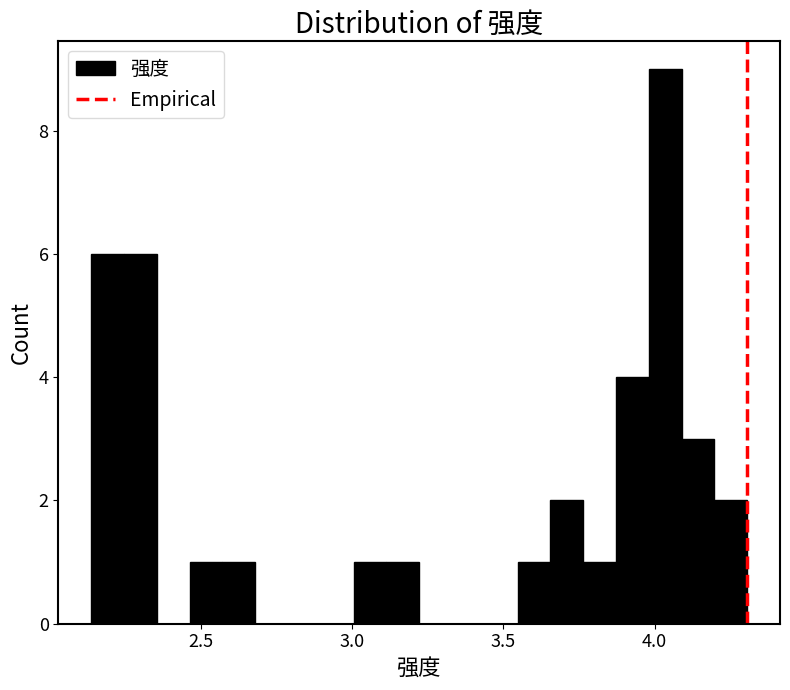

Around what value on the x-axis is the tallest bar? Give the approximate position of its centre, as read against the axis.

4.05